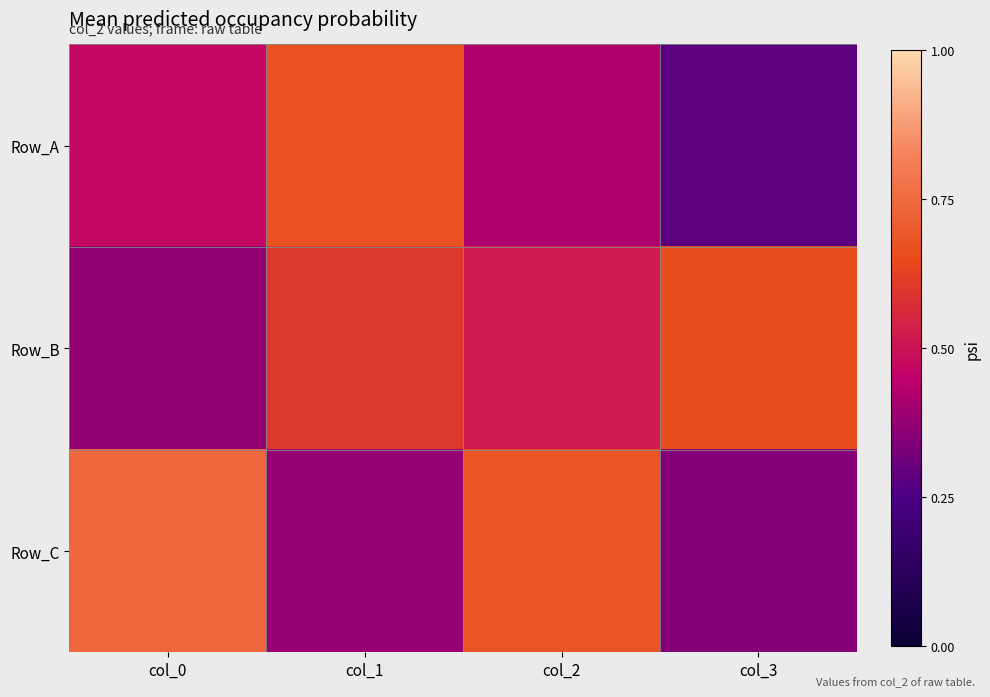

At col_3, list the series in order from smallest to largest.

Row_A, Row_C, Row_B